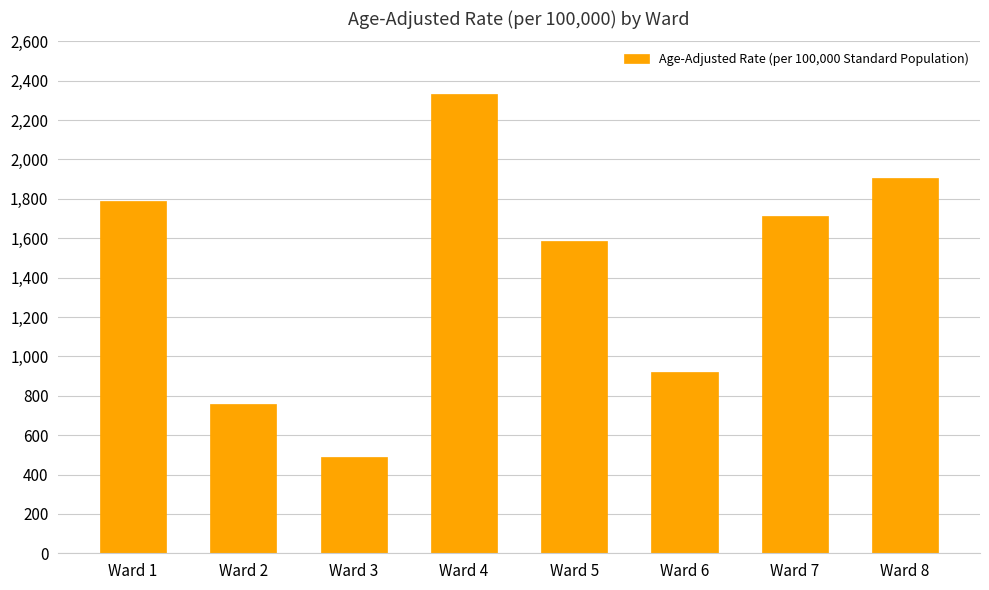

List the labels in order of value, smallest first.

Ward 3, Ward 2, Ward 6, Ward 5, Ward 7, Ward 1, Ward 8, Ward 4